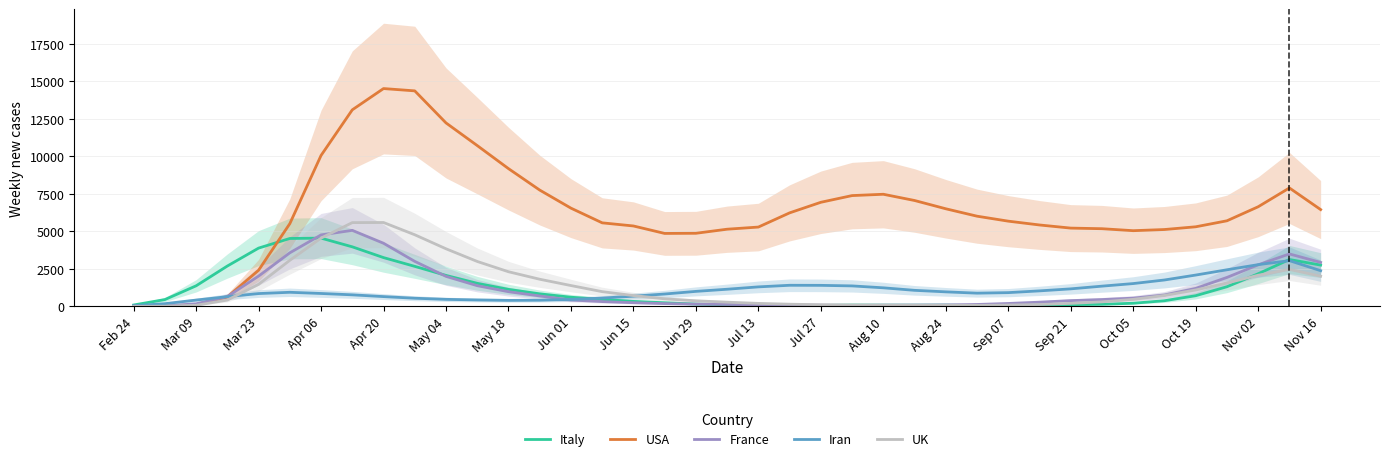

How many times do UK and France cross each other?

2